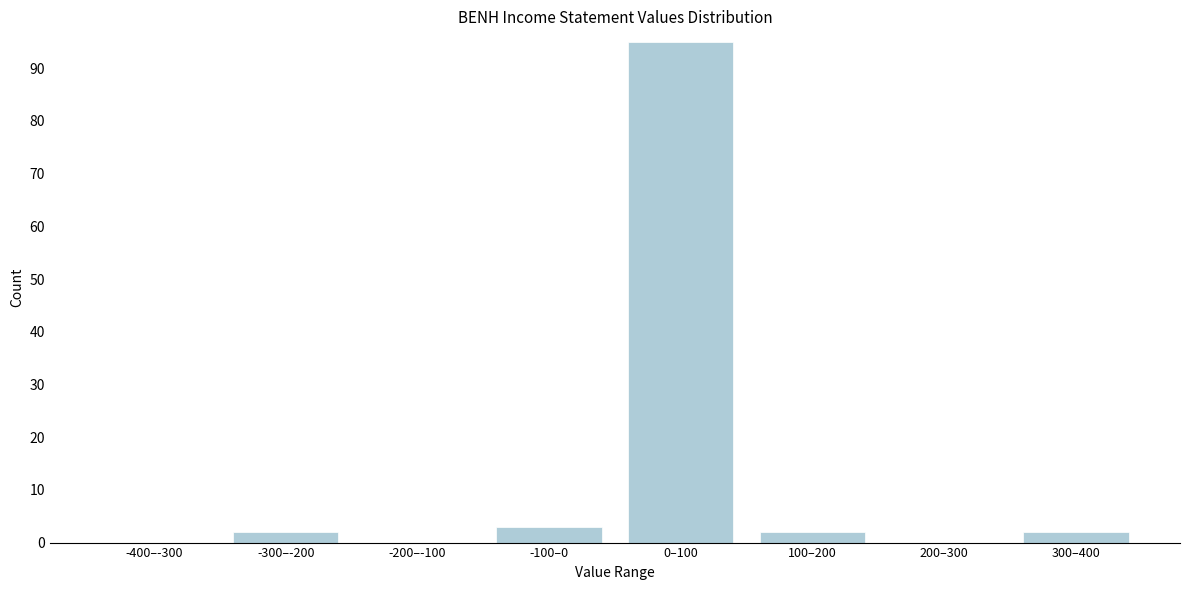

Reading right to left, extract all data points from this chart.

300–400=2	200–300=0	100–200=2	0–100=95	-100–0=3	-200–-100=0	-300–-200=2	-400–-300=0